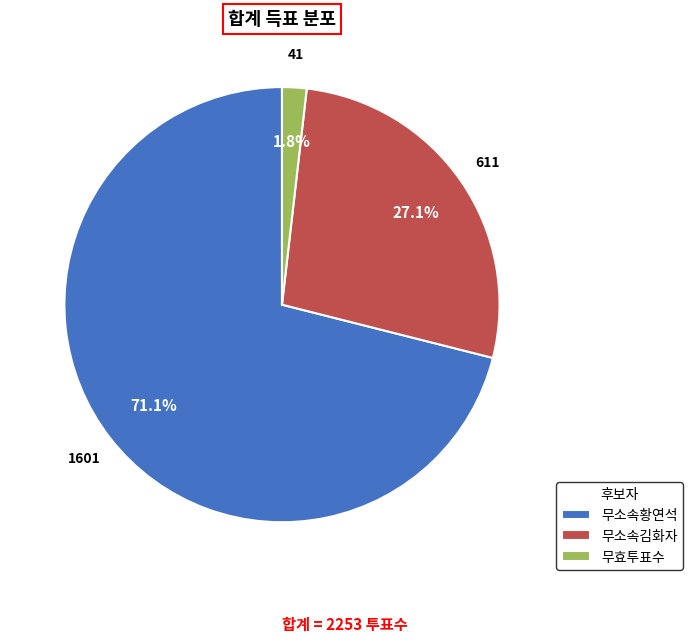

True or false: 무소속황연석 accounts for 71% of the total.

True